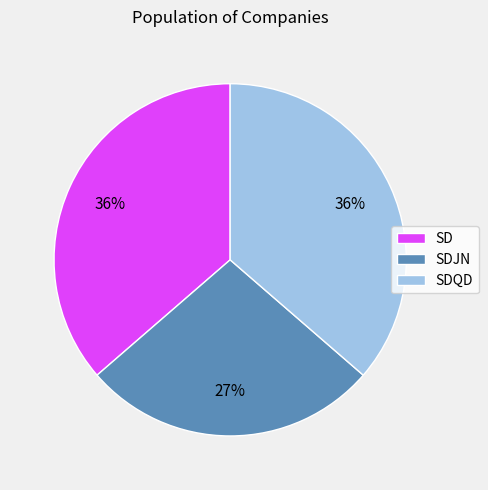

Is it true that SD is 36% of the pie?

True